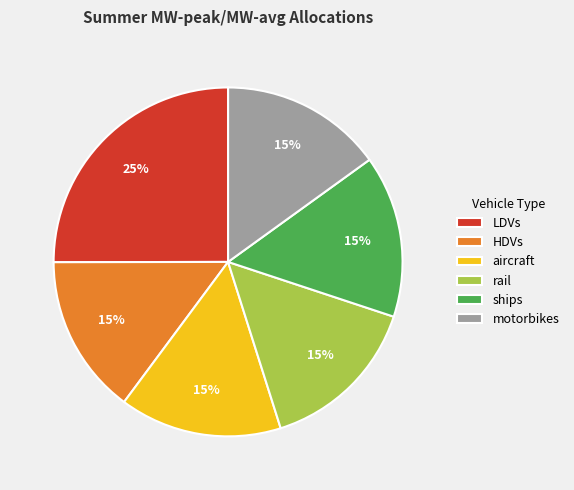

To the nearest percent, what is the combined percentage of aircraft and rail?

30%